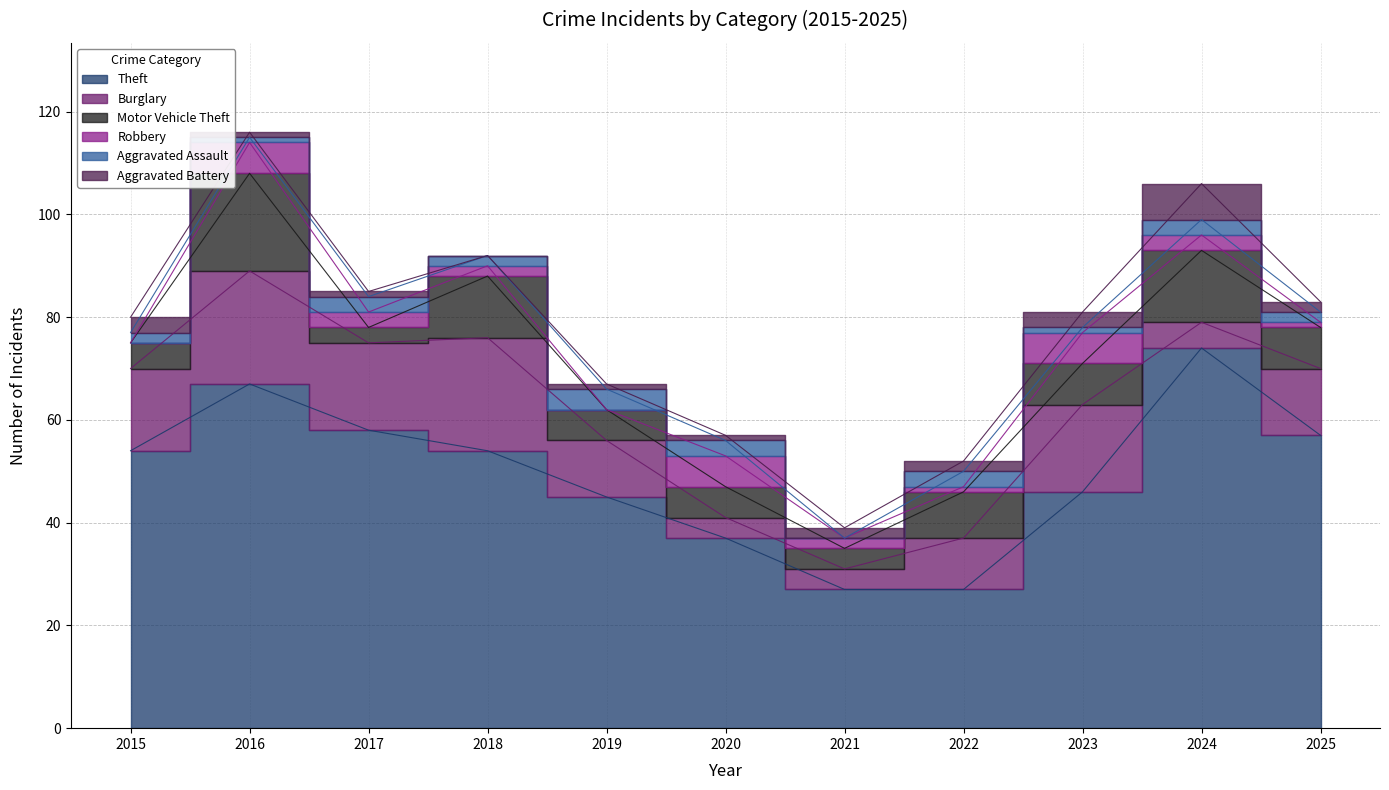

Reading left to right, transcribe all the data shown in this chart.

Theft: 2015=54	2016=67	2017=58	2018=54	2019=45	2020=37	2021=27	2022=27	2023=46	2024=74	2025=57
Burglary: 2015=16	2016=22	2017=17	2018=22	2019=11	2020=4	2021=4	2022=10	2023=17	2024=5	2025=13
Motor Vehicle Theft: 2015=5	2016=19	2017=3	2018=12	2019=6	2020=6	2021=4	2022=9	2023=8	2024=14	2025=8
Robbery: 2015=0	2016=6	2017=3	2018=2	2019=0	2020=6	2021=2	2022=1	2023=6	2024=3	2025=1
Aggravated Assault: 2015=2	2016=1	2017=3	2018=2	2019=4	2020=3	2021=0	2022=3	2023=1	2024=3	2025=2
Aggravated Battery: 2015=3	2016=1	2017=1	2018=0	2019=1	2020=1	2021=2	2022=2	2023=3	2024=7	2025=2